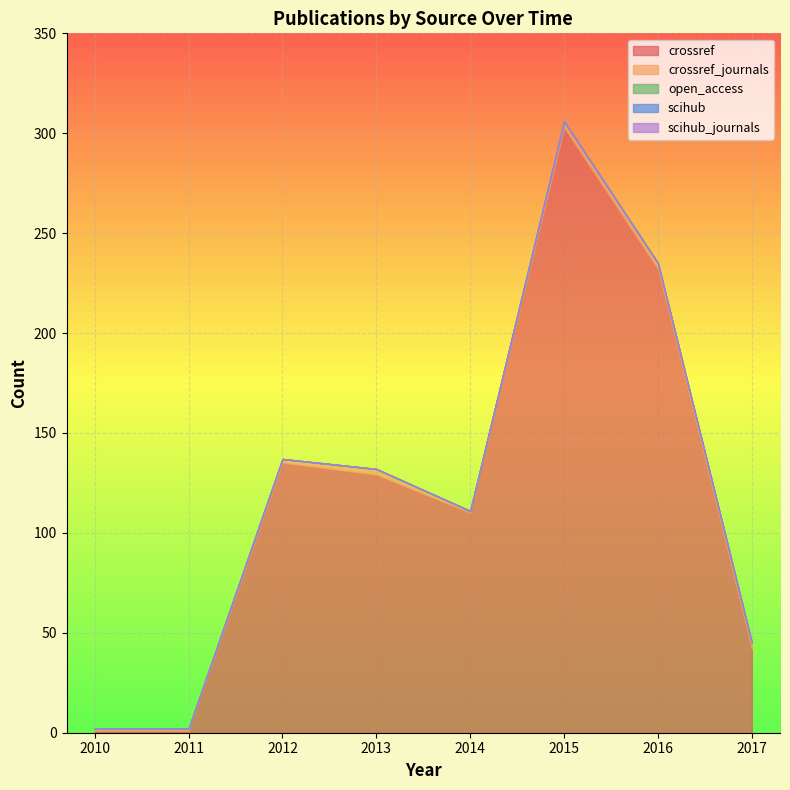

Where is scihub_journals nearest to the value 0?

2010